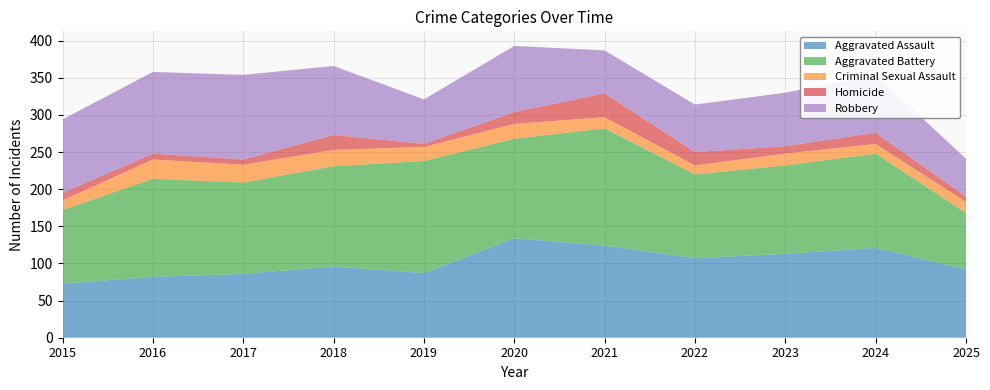

What value does the Robbery series have at 2016, to the nearest 5?

110